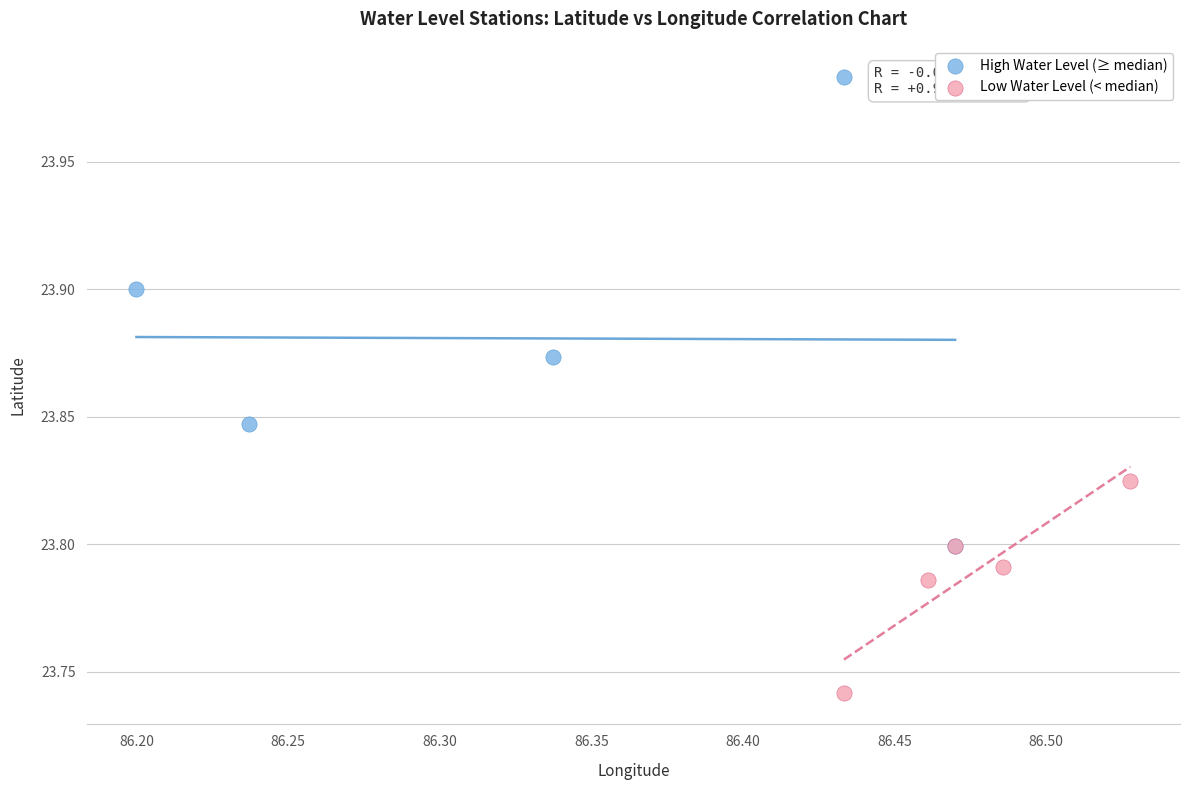

What are all the series names shown in the legend?

High Water Level (≥ median), Low Water Level (< median)